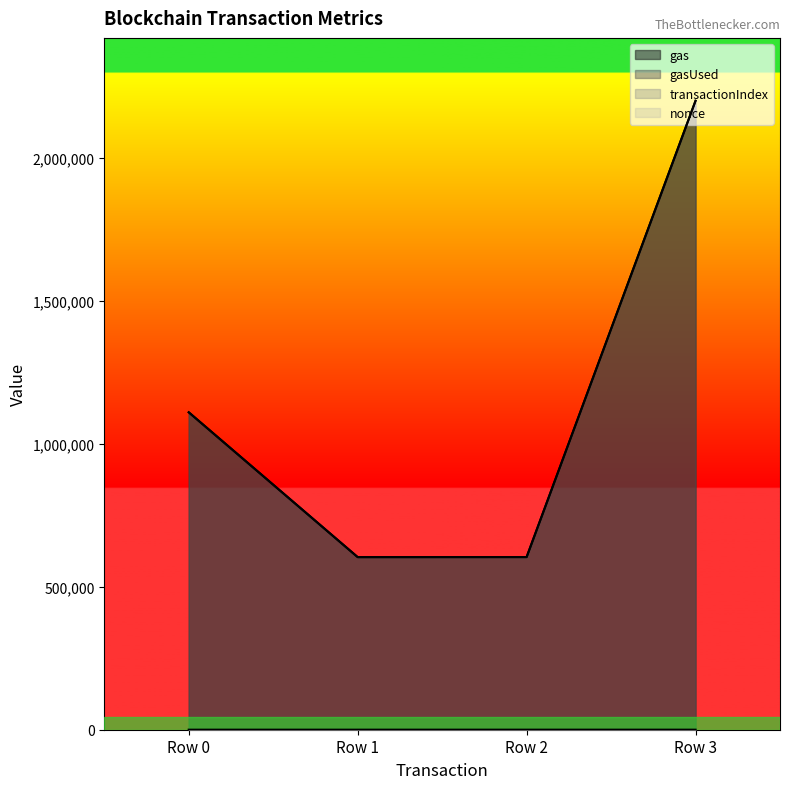

Which series has the largest total across all categories?

gas